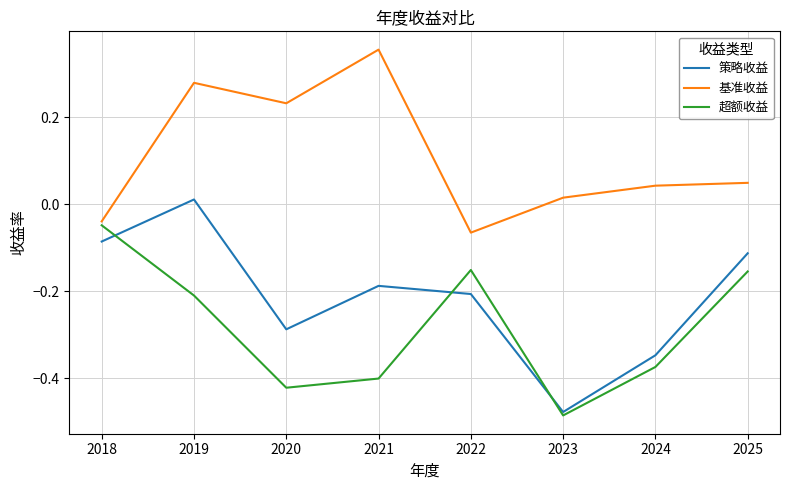

True or false: 基准收益 and 策略收益 cross at least once.

False